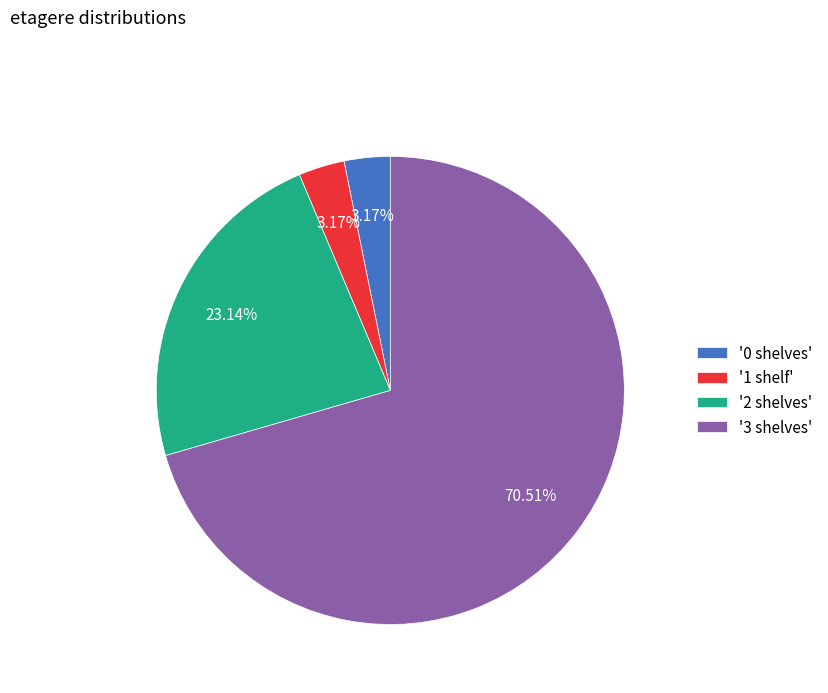

Does '3 shelves' represent more than half of the total?

Yes